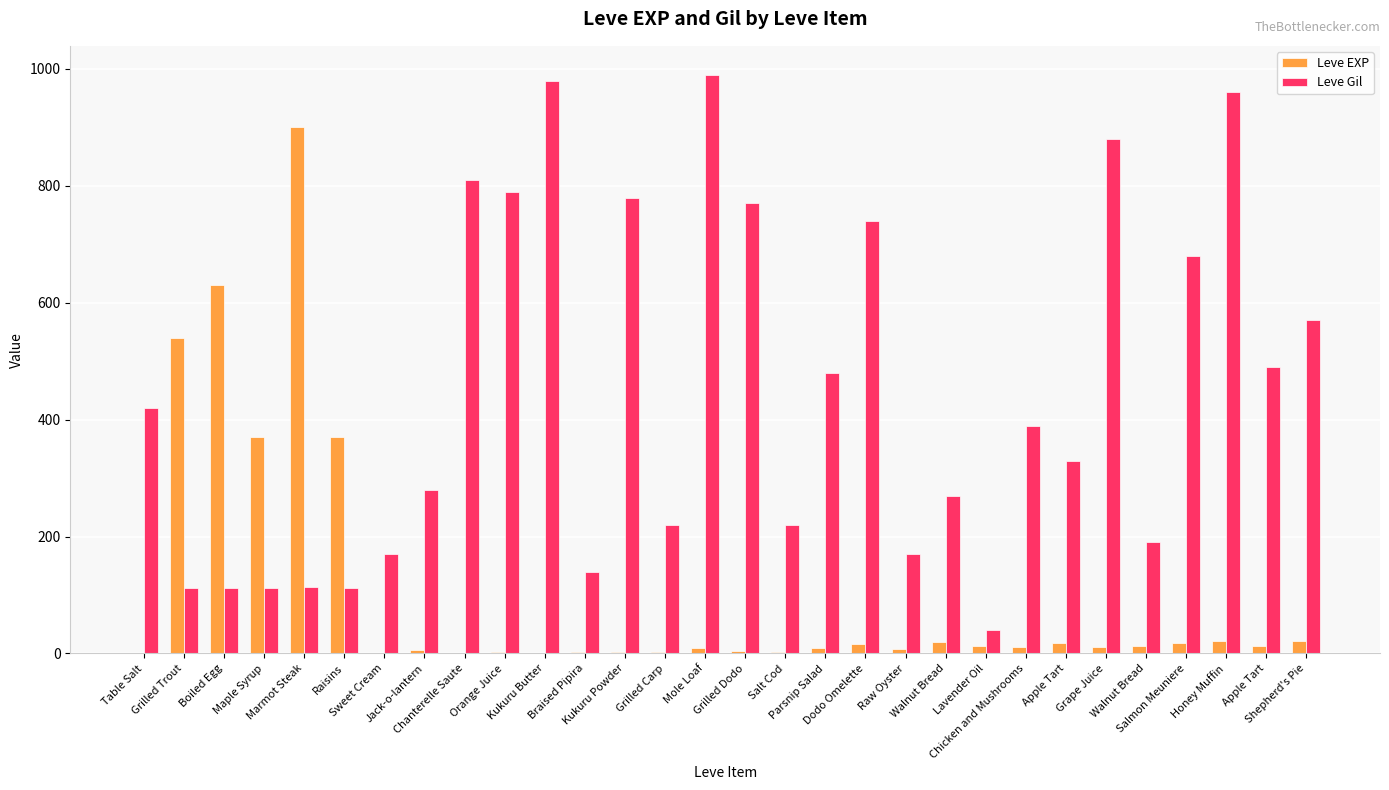

How many groups of bars are there?

30